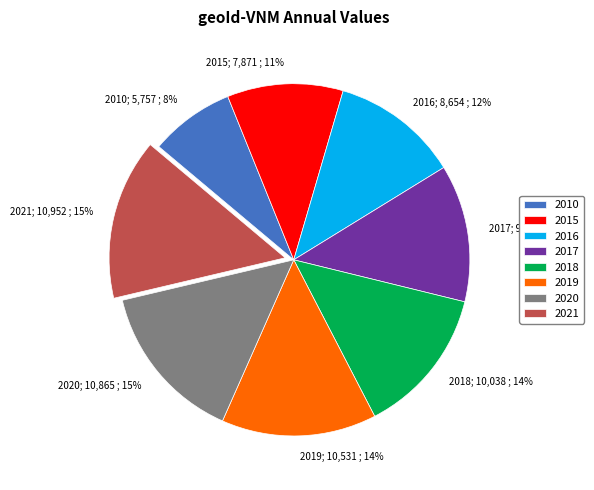

Is there any slice that represents more than half of the pie?

No